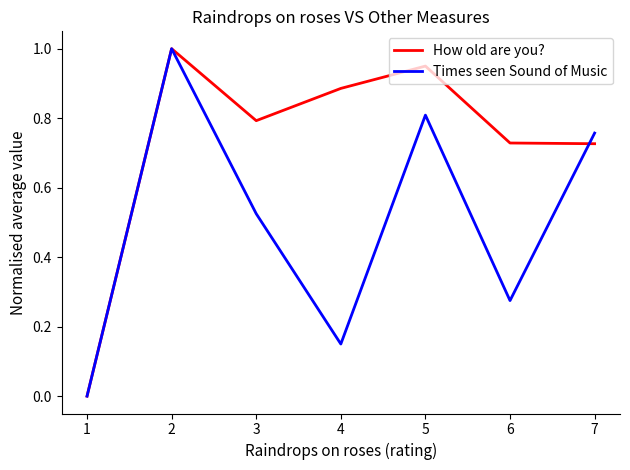

After their last crossing, which series has the higher values: Times seen Sound of Music or How old are you??

Times seen Sound of Music